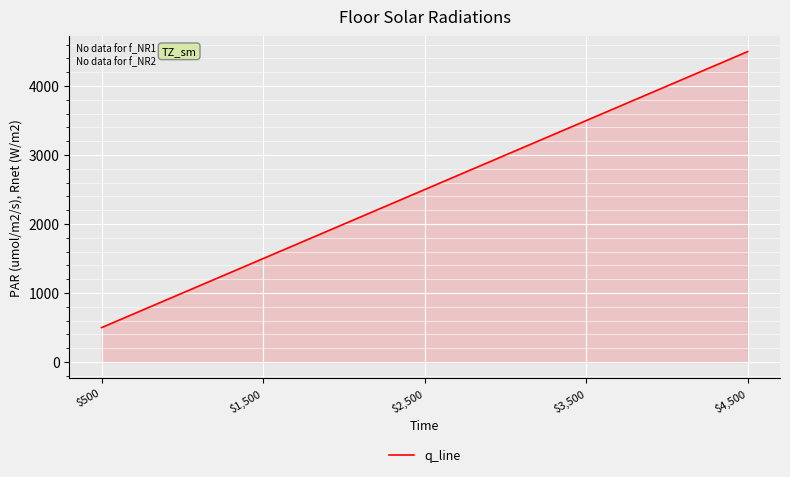

Which label corresponds to the largest value in the chart?

$4,500